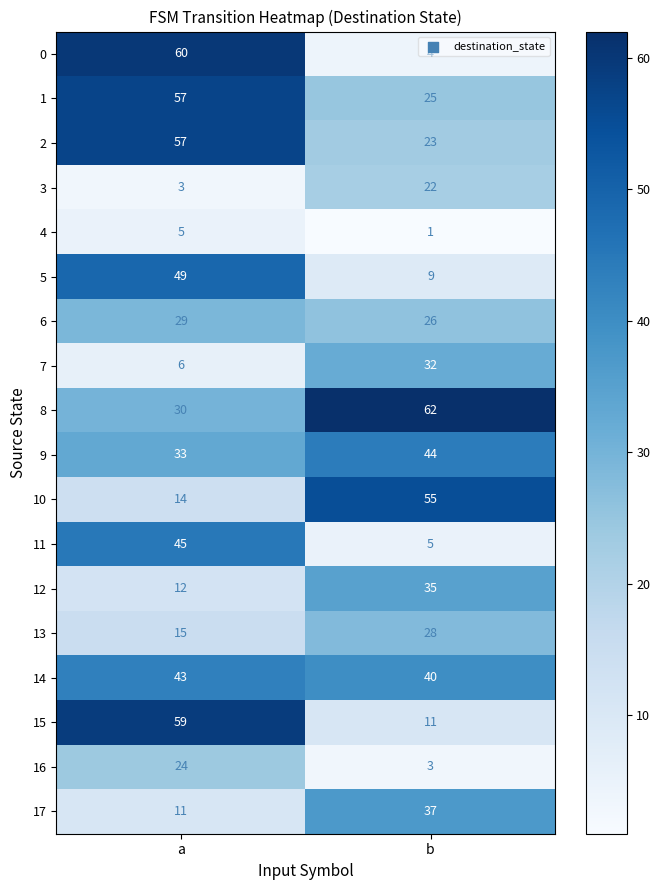

Where is 14 nearest to the value 41?

b